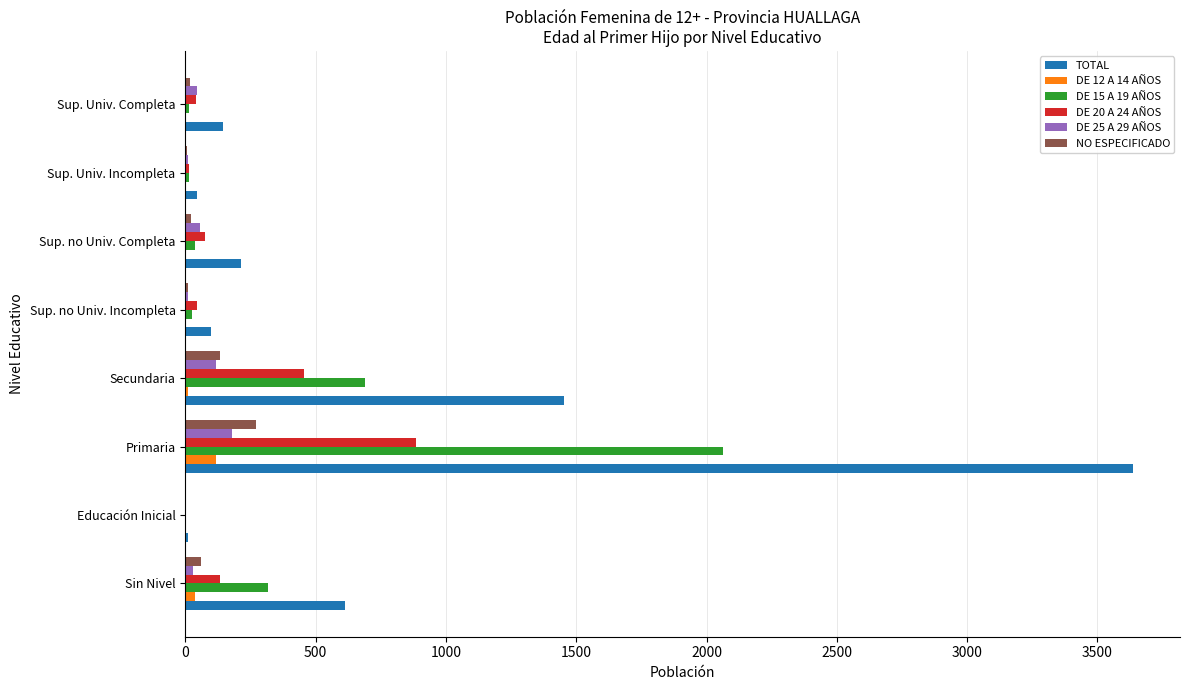

The value of DE 20 A 24 AÑOS at Primaria is 1193. True or false?

False